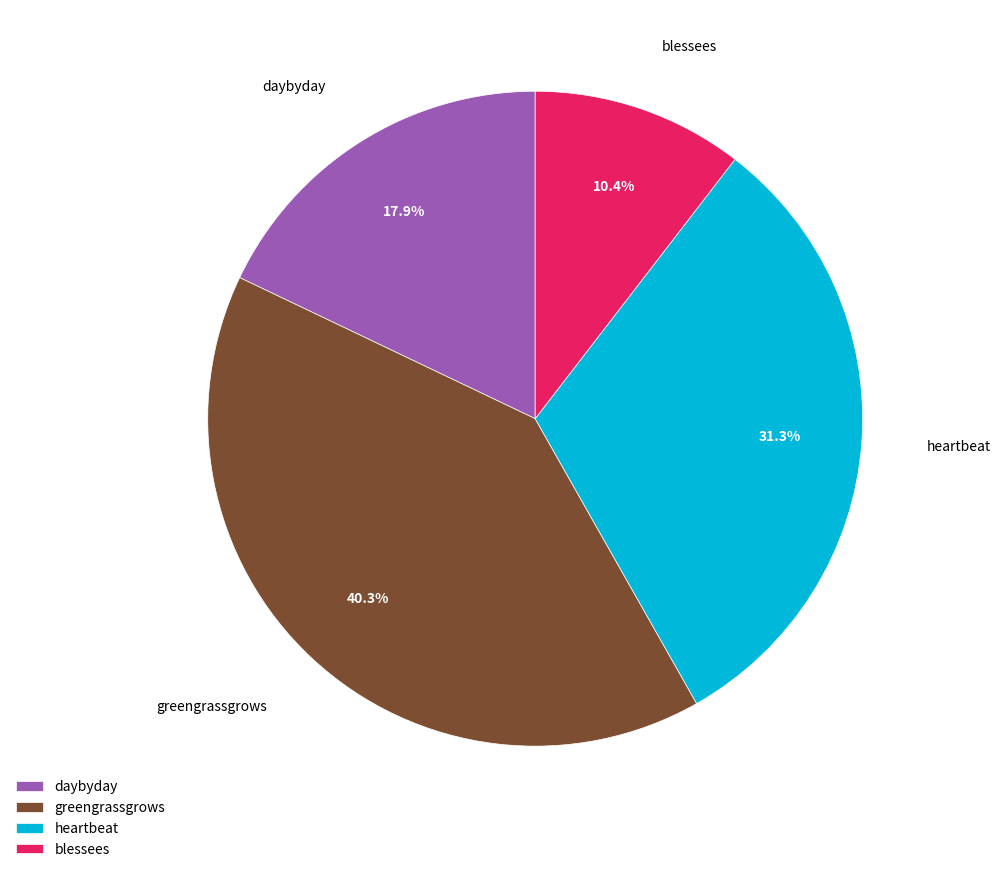

To the nearest percent, what is the combined percentage of heartbeat and daybyday?

49%